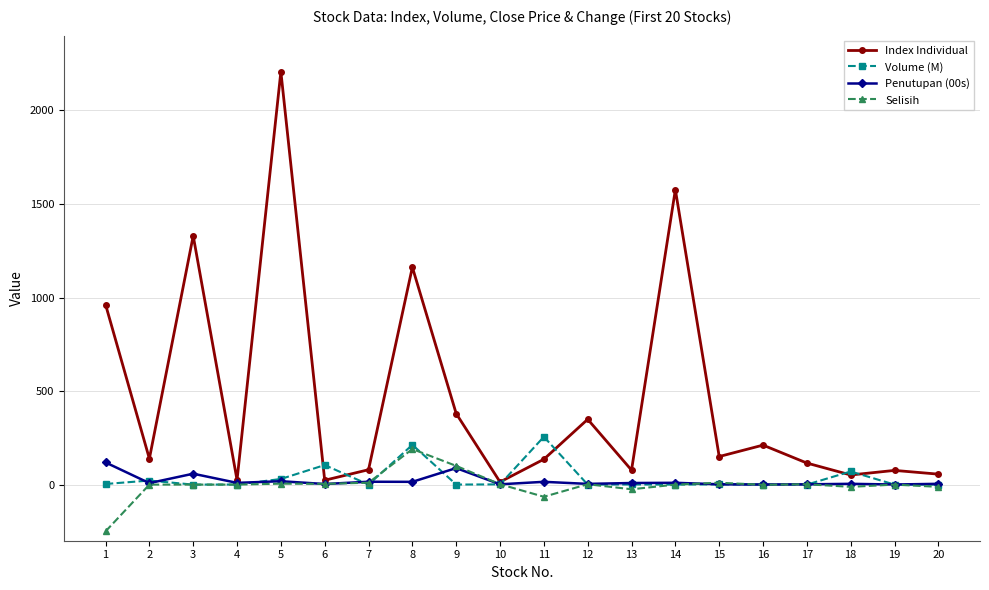

What is the smallest value displayed?

-250.0